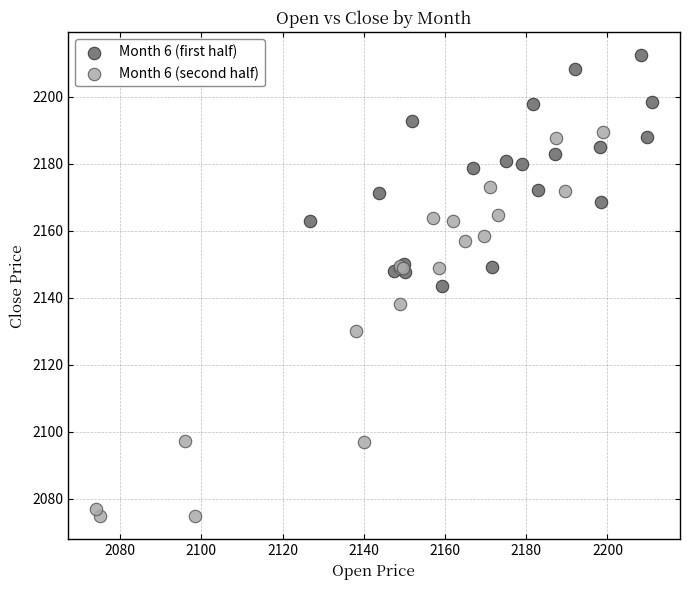

Which series has the widest spread of Y values?

Month 6 (second half)